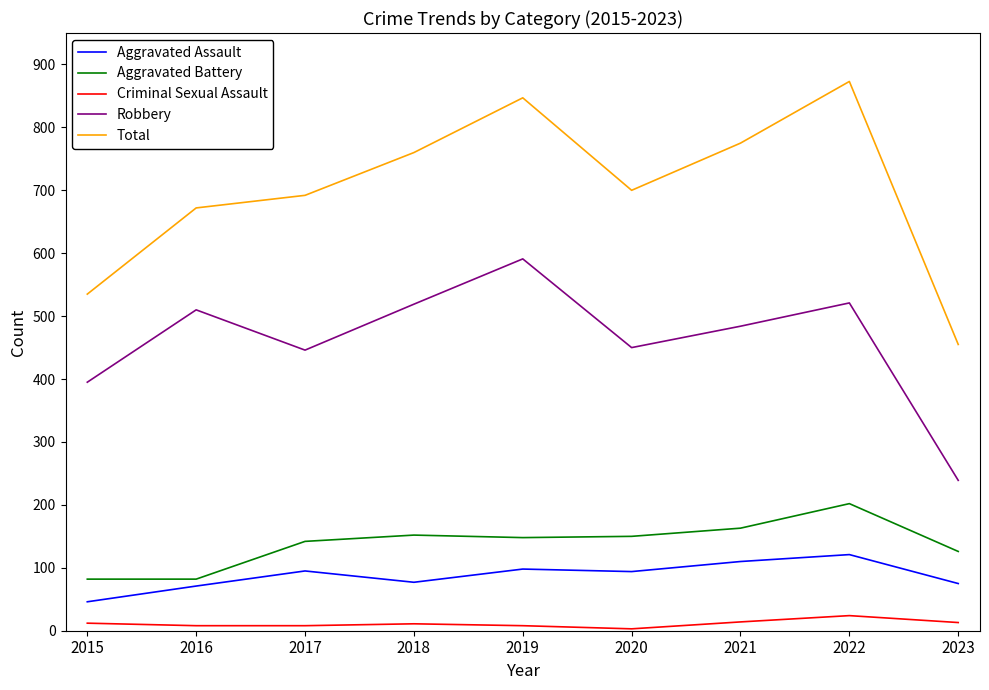

True or false: Total and Criminal Sexual Assault cross at least once.

False